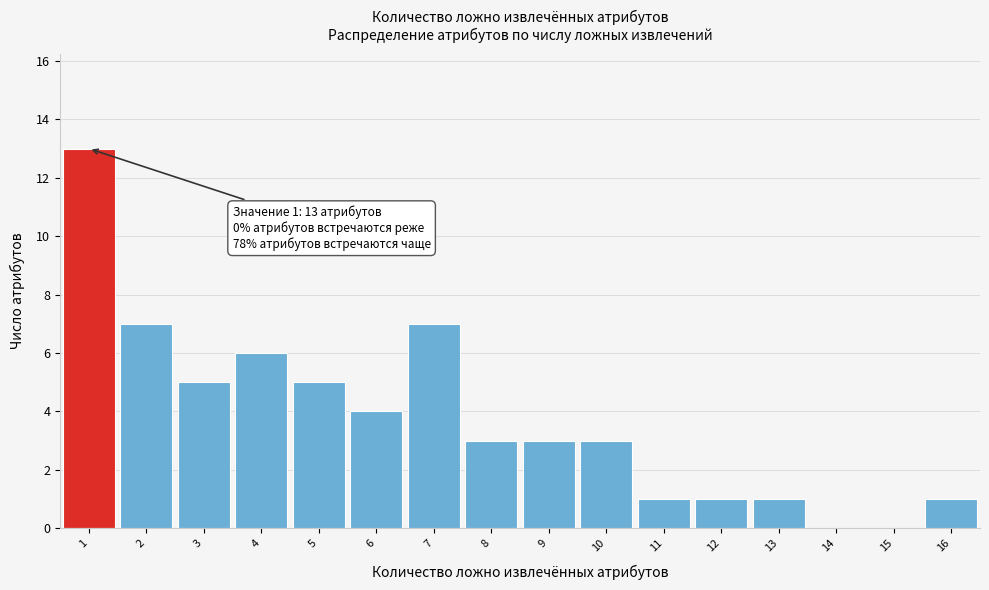

Which range on the x-axis has the tallest bar?

0.5 to 1.5